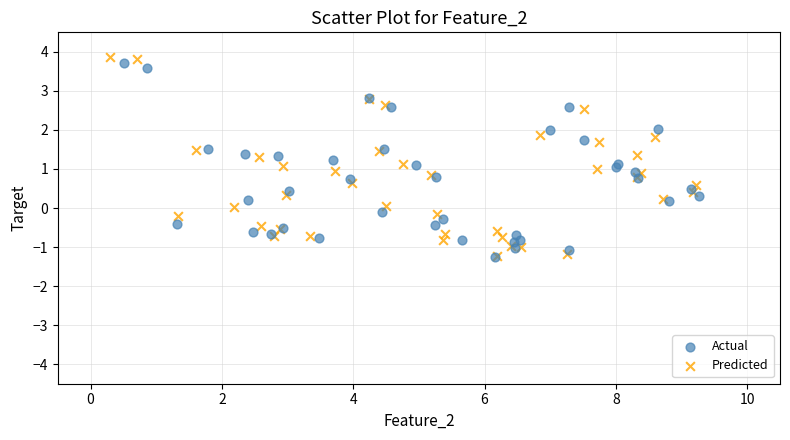

Which series has the largest Y range (max minus min)?

Predicted